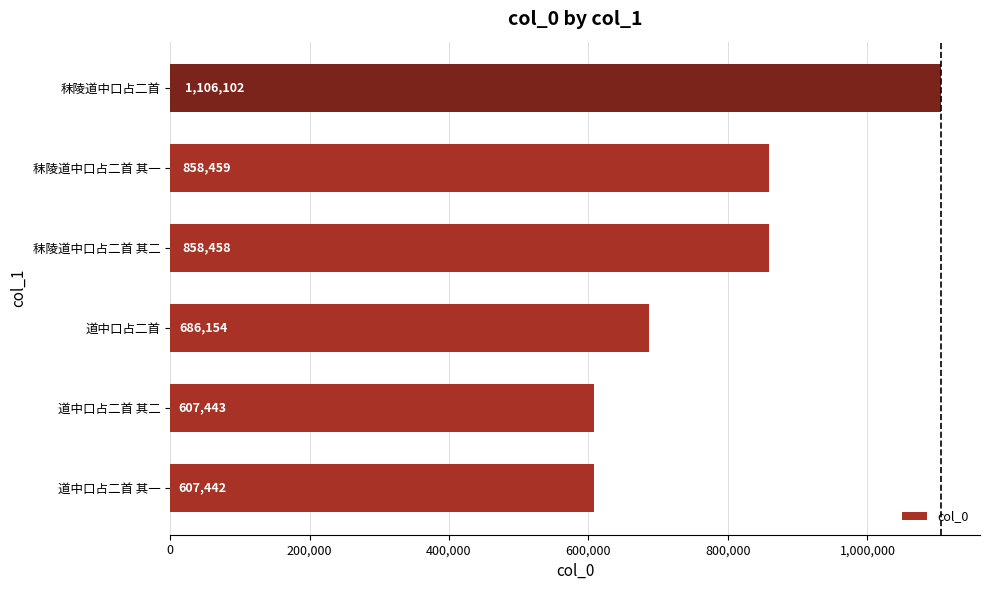

What is the sum of all values?

4724058